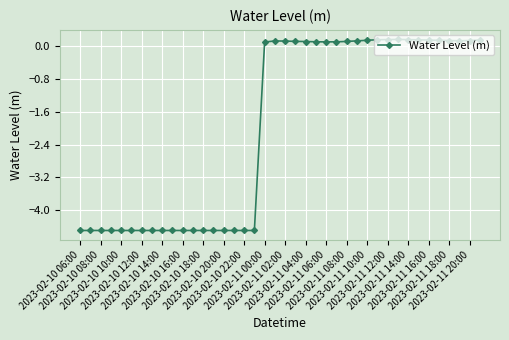

What is the minimum value shown in the chart?

-4.5